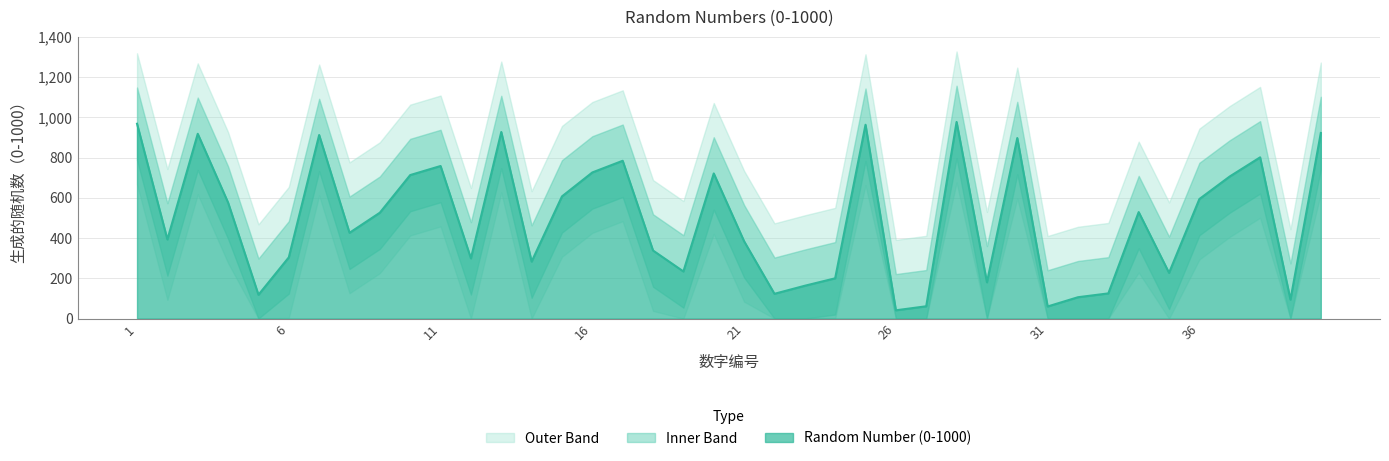

Rank the categories by value from highest to lowest.

28, 1, 25, 13, 40, 3, 7, 30, 38, 17, 11, 16, 20, 10, 37, 15, 36, 4, 34, 9, 8, 2, 21, 18, 6, 12, 14, 19, 35, 24, 29, 23, 33, 22, 5, 32, 39, 27, 31, 26